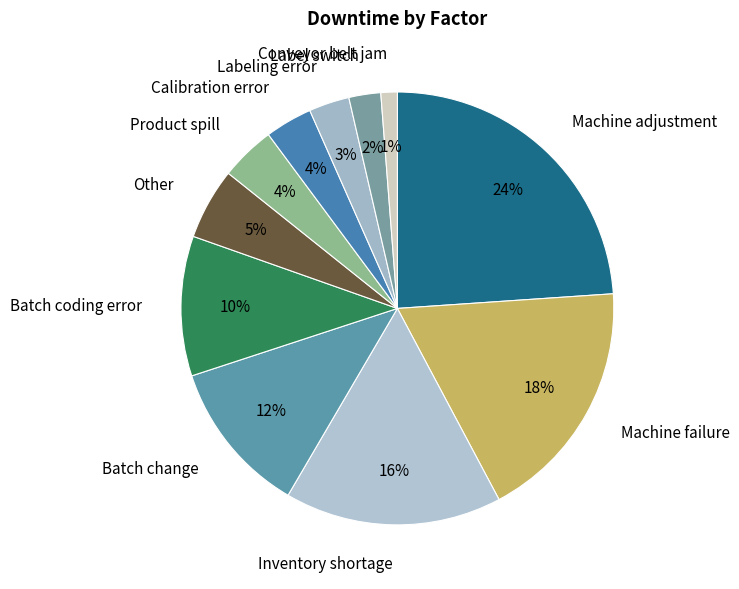

To the nearest percent, what percentage of the pie is Labeling error?

3%